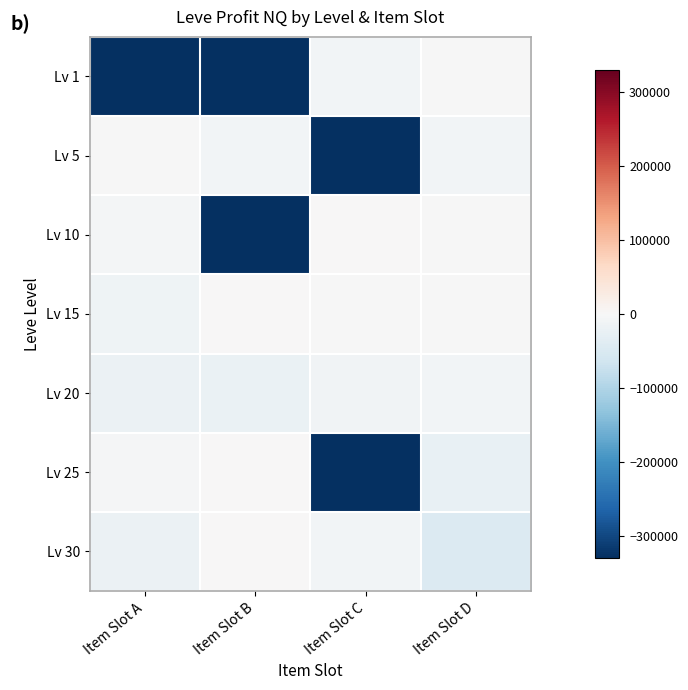

List the series in order of their peak value, highest first.

Lv 10, Lv 15, Lv 25, Lv 30, Lv 1, Lv 5, Lv 20